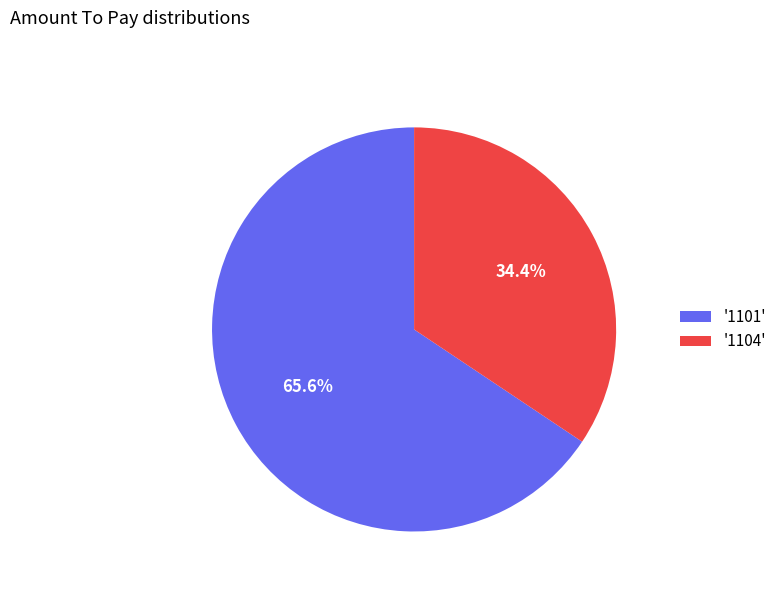

Which has a higher value, '1101' or '1104'?

'1101'